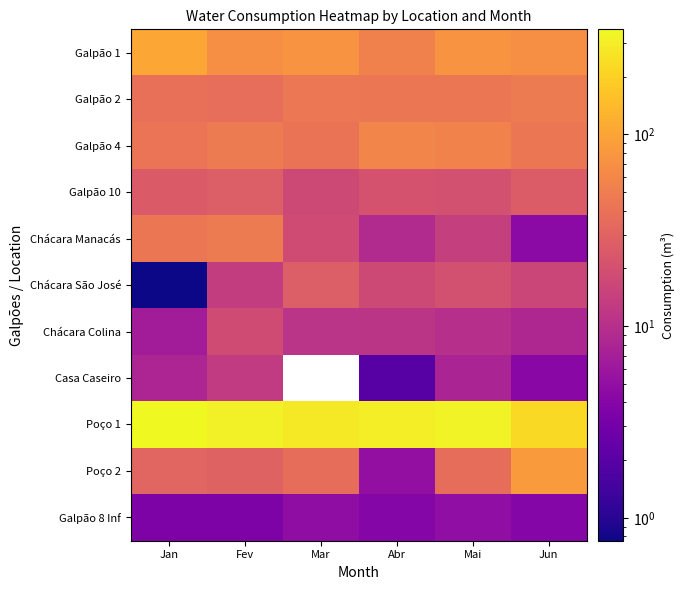

What is the total value across all series at Jun?

533.5